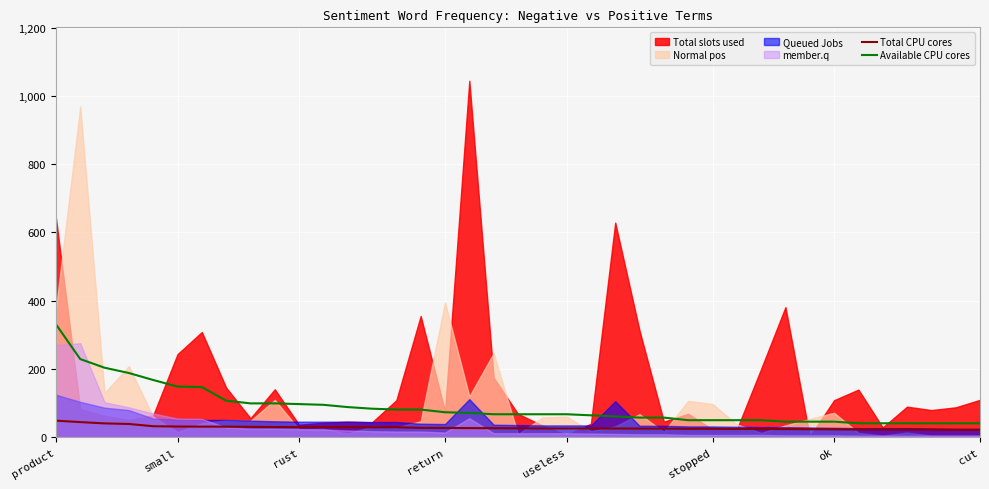

How many categories are shown in the chart?

39